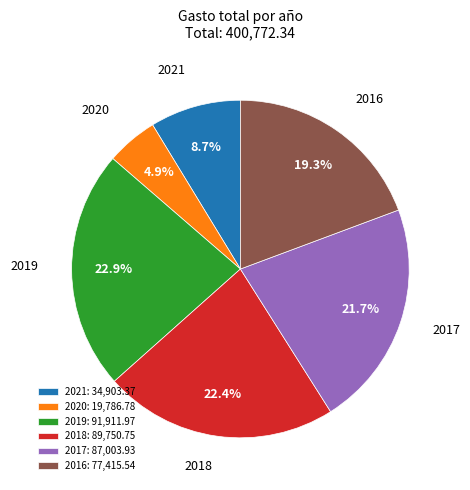

Which category has the biggest portion of the pie?

2019